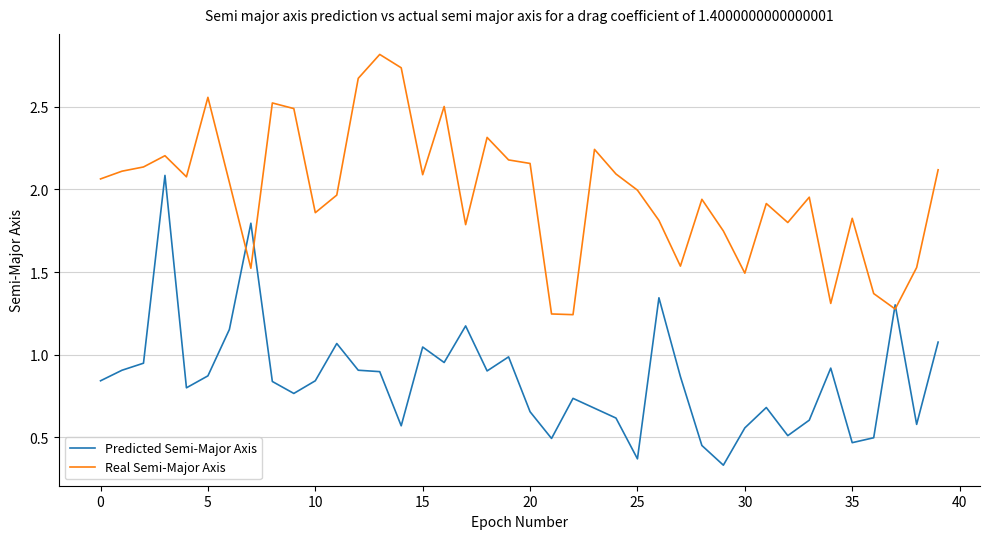

Rank the series by their maximum value, from highest to lowest.

Real Semi-Major Axis, Predicted Semi-Major Axis